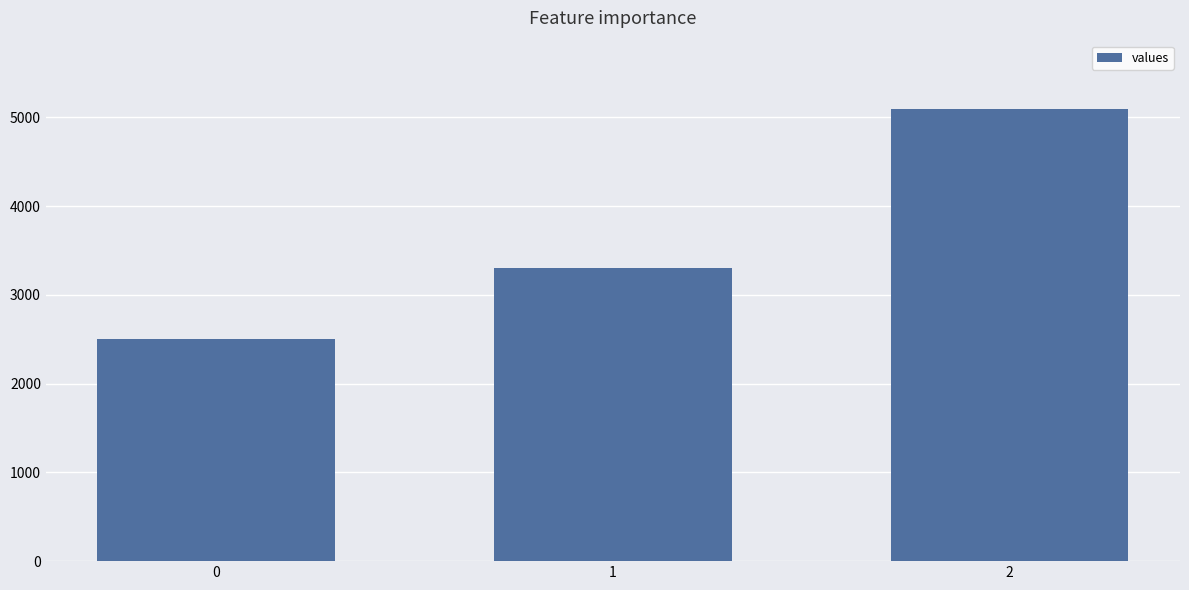

Count the values in the range 2500 to 5100.

3